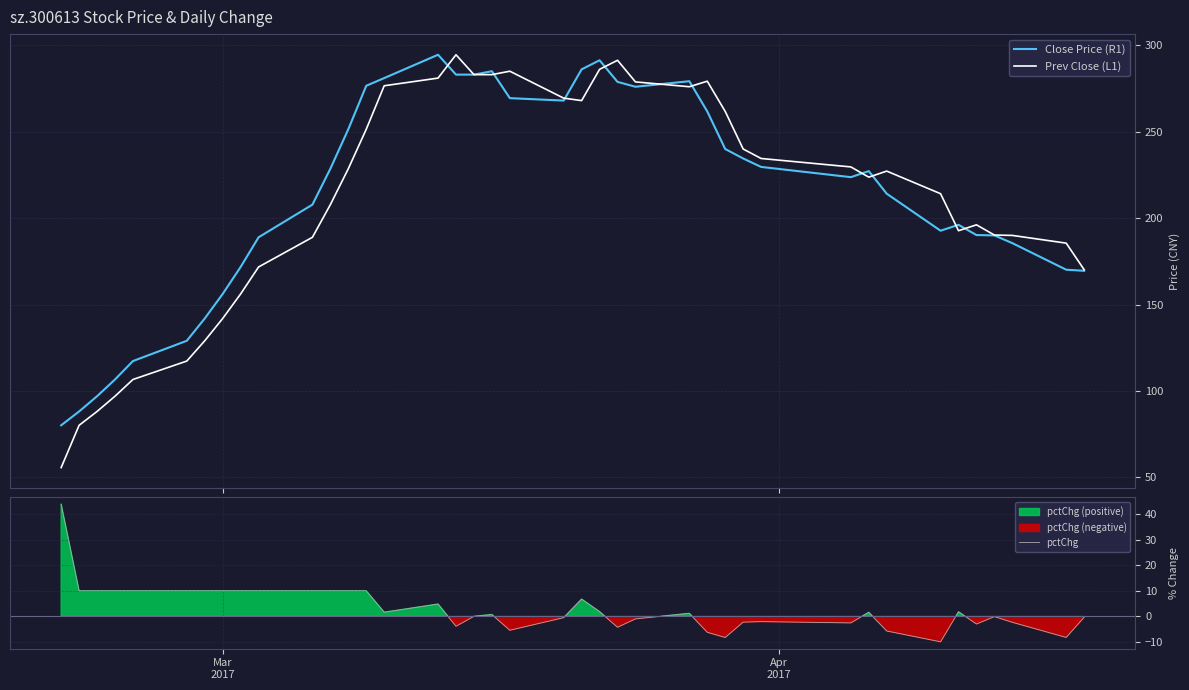

How many lines are shown in the chart?

3